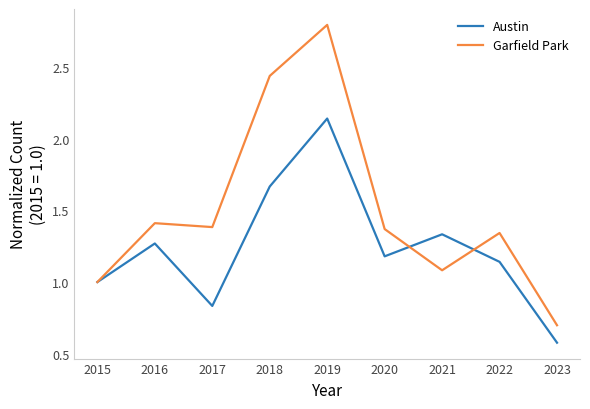

Which series changed the most between 2017 and 2018?

Garfield Park